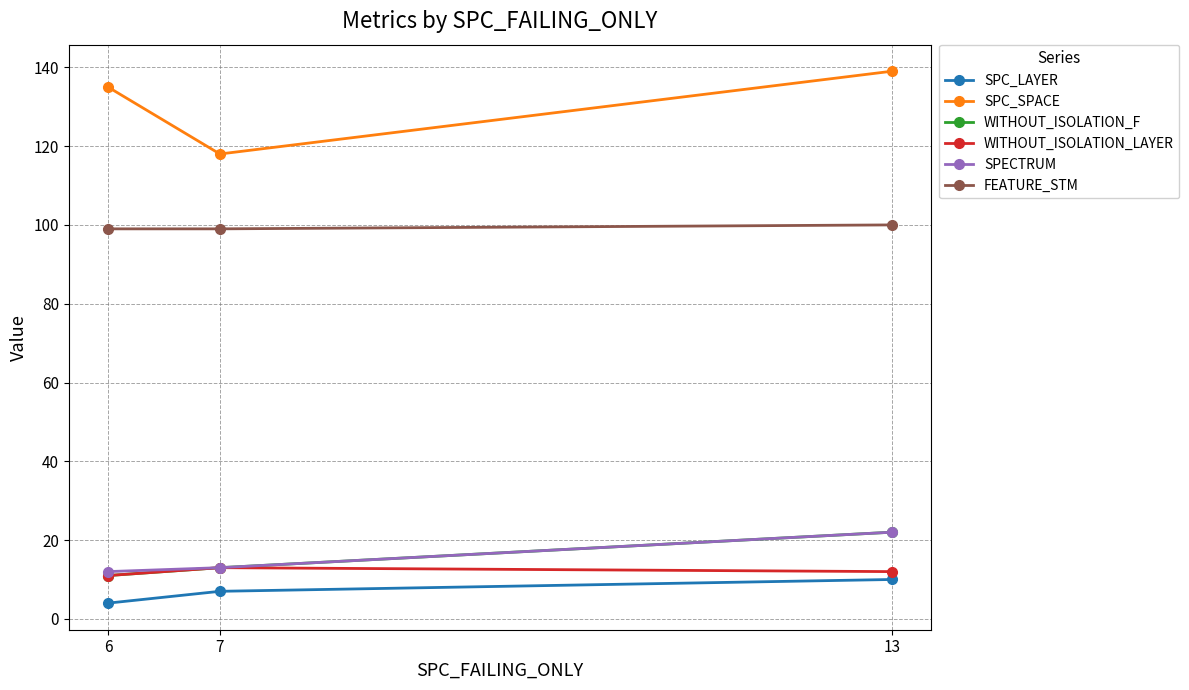

The value of SPC_SPACE at 13 is 139. True or false?

True